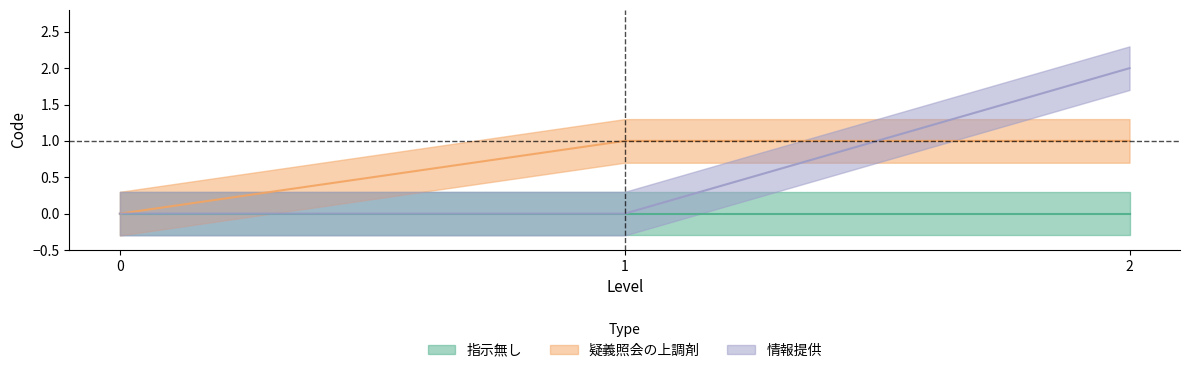

What is the difference between the maximum and second lowest values in the 情報提供 series?

2